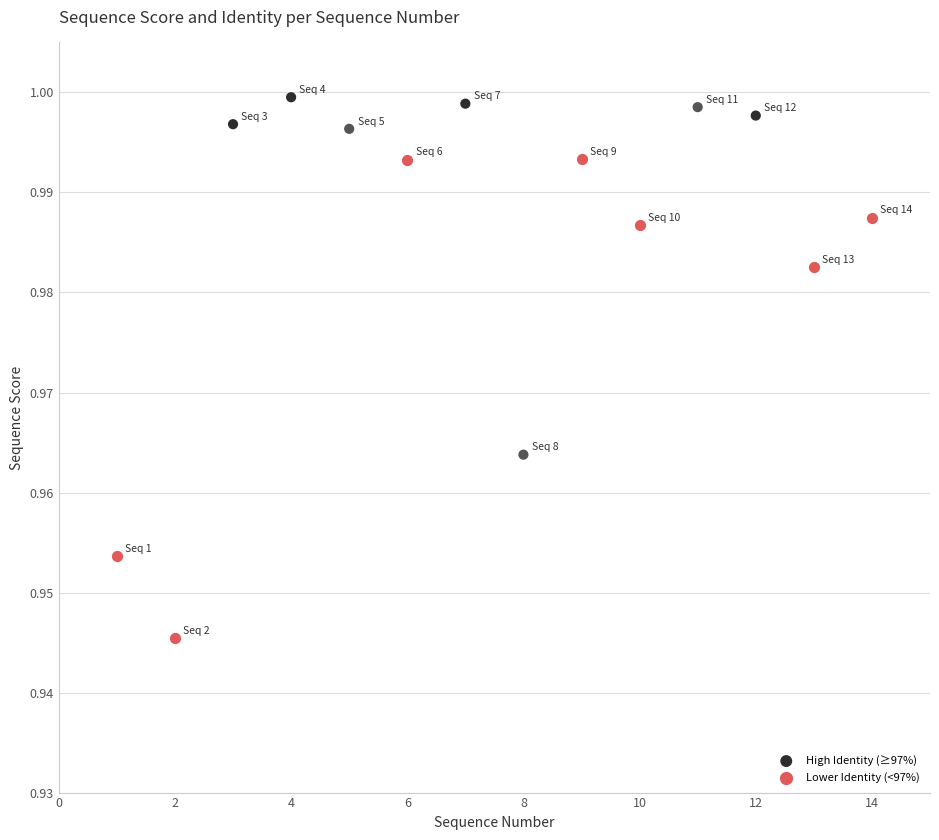

Which series reaches the minimum Y coordinate?

Lower Identity (<97%)